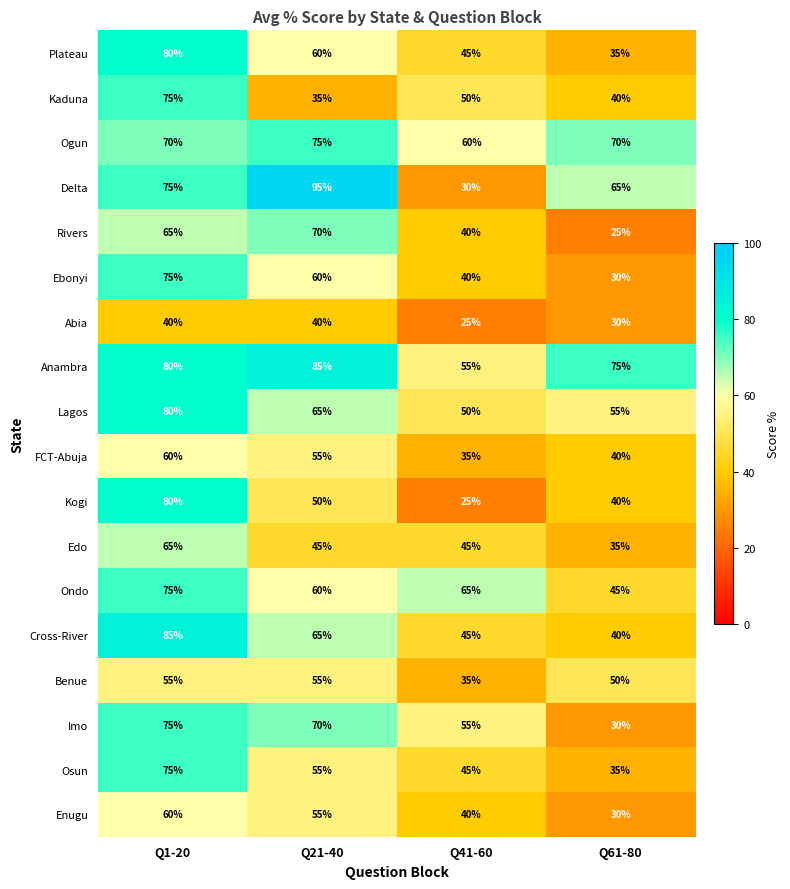

What is the difference between the highest and lowest values at Q61-80?

50